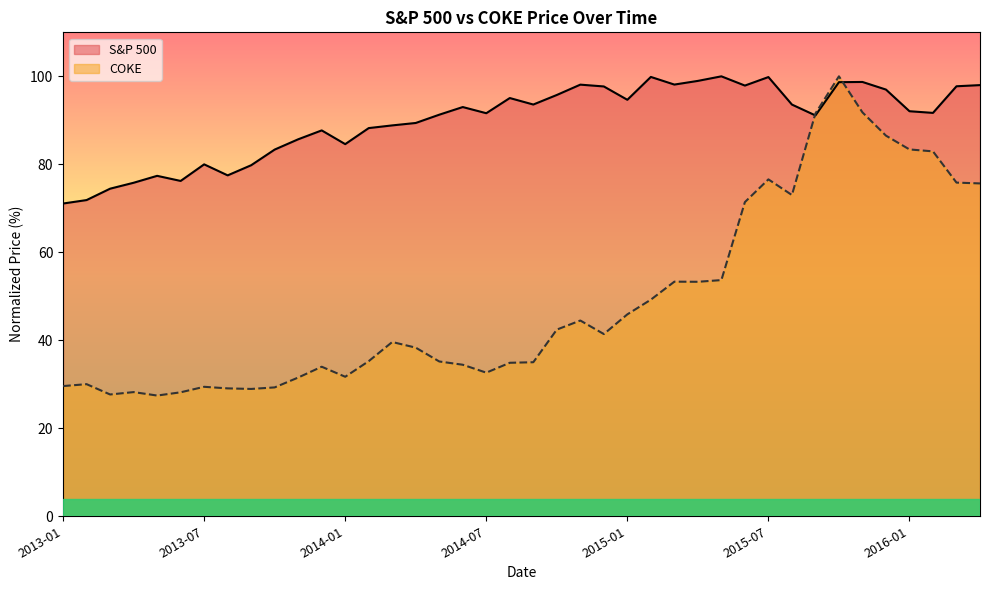

At how many categories does at least one series exceed 57?

40